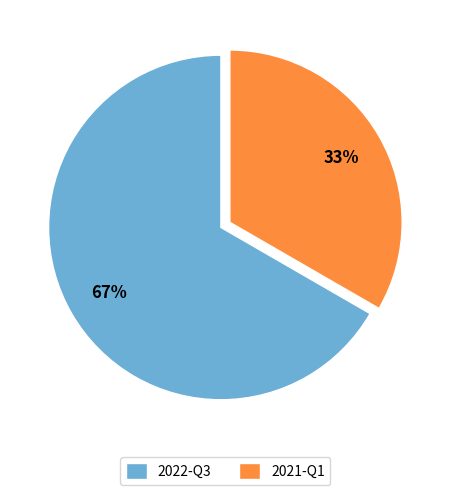

Rank the categories by value from lowest to highest.

2021-Q1, 2022-Q3